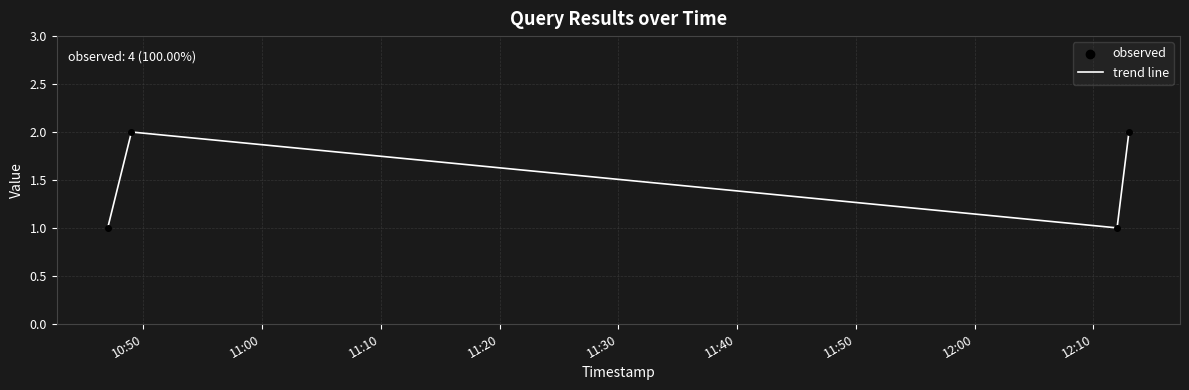

How many interior local valleys (lower than both neighbors) does the data have?

1